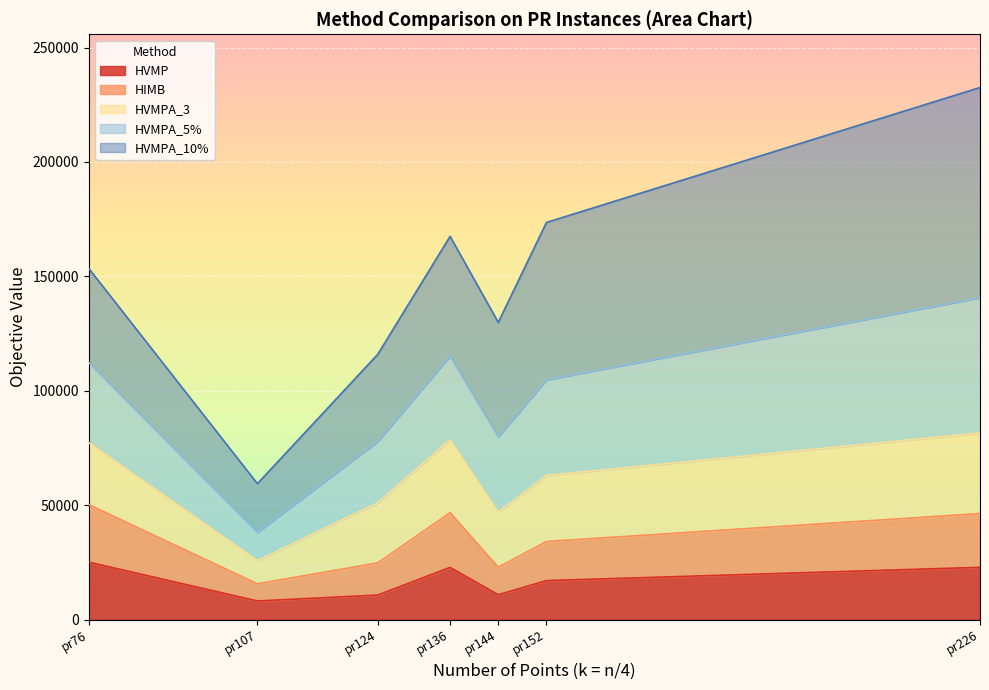

At which category is the sum across all series the highest?

pr226